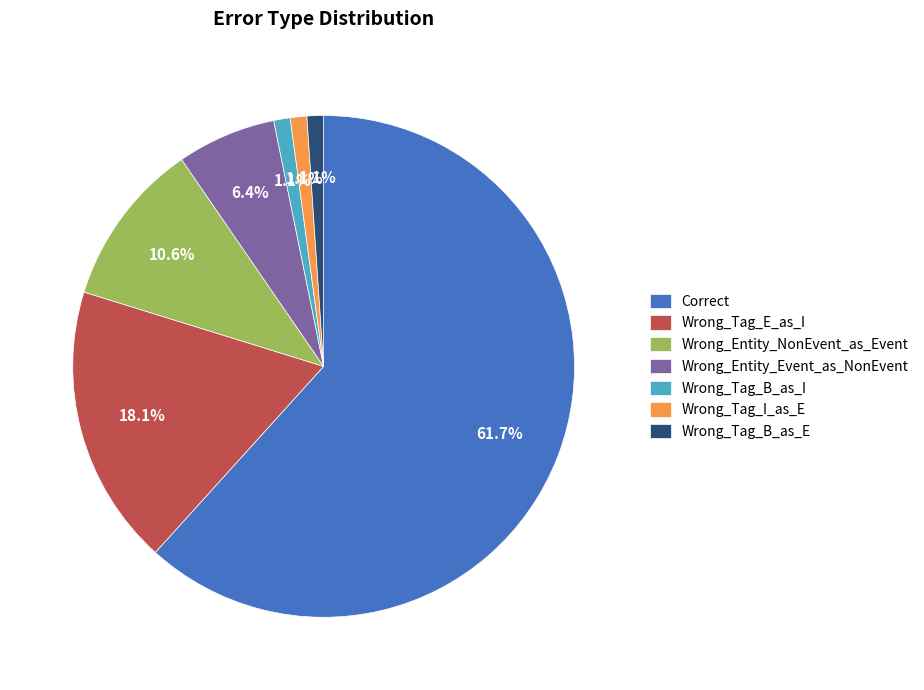

Which category has the biggest portion of the pie?

Correct